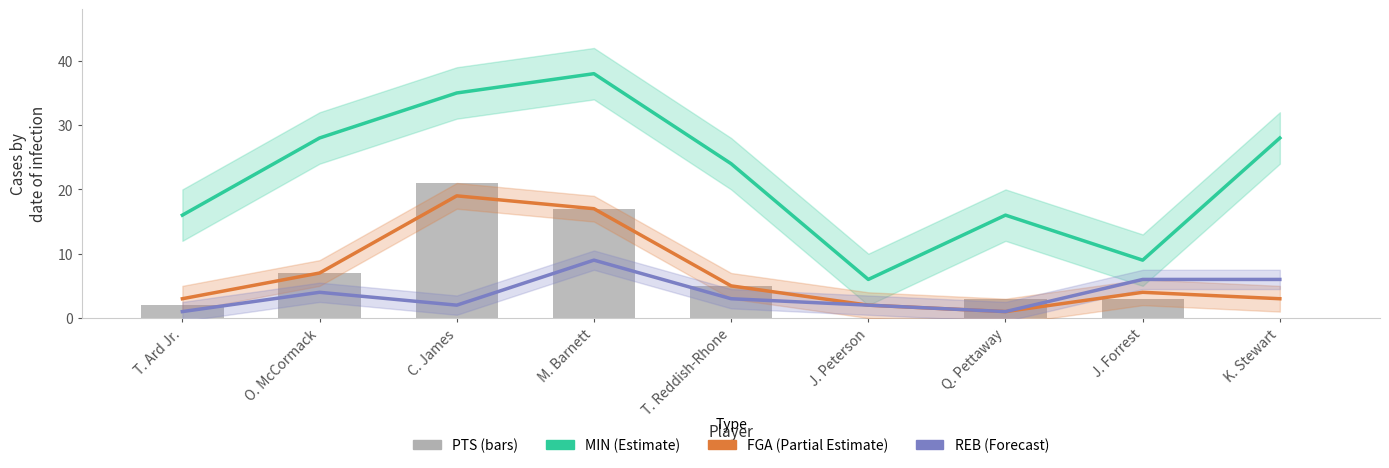

Read the REB value at O. McCormack.

4